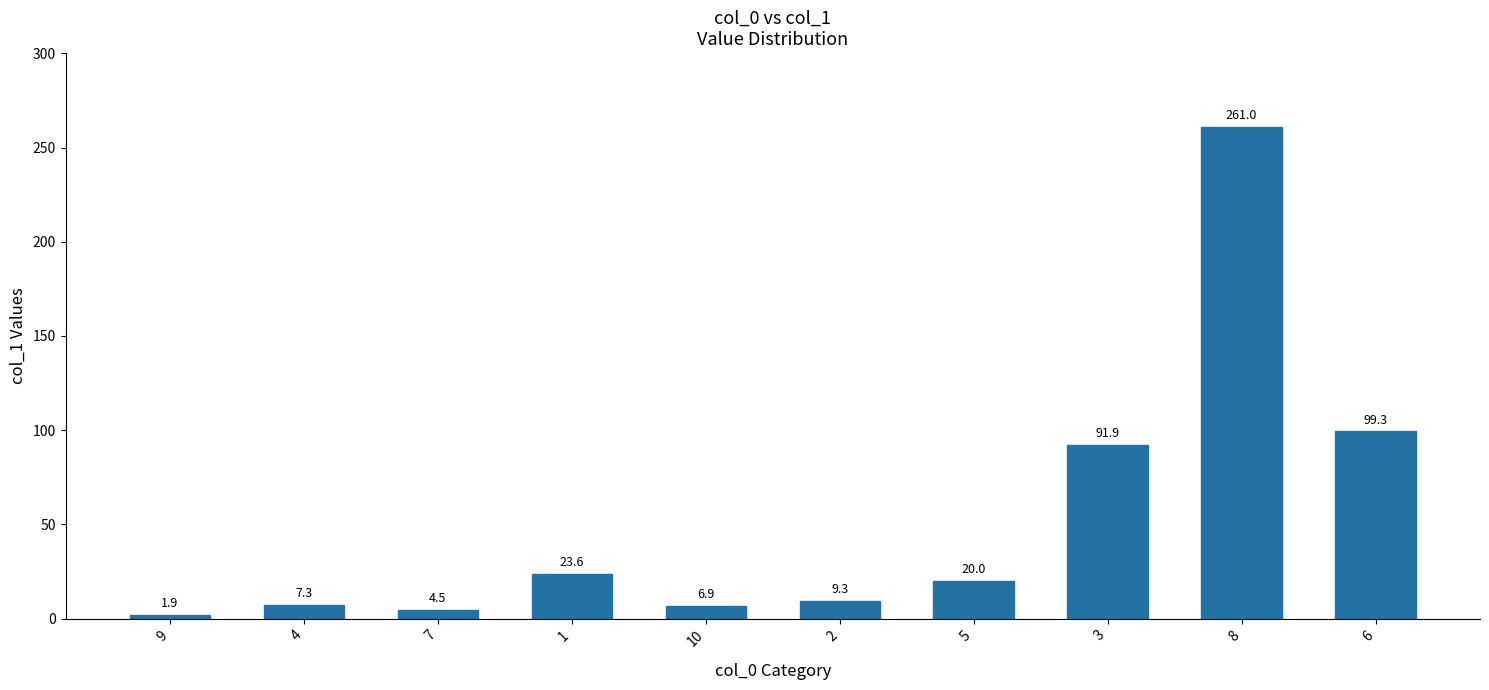

What is the value of the 10th bar from the left?

99.3